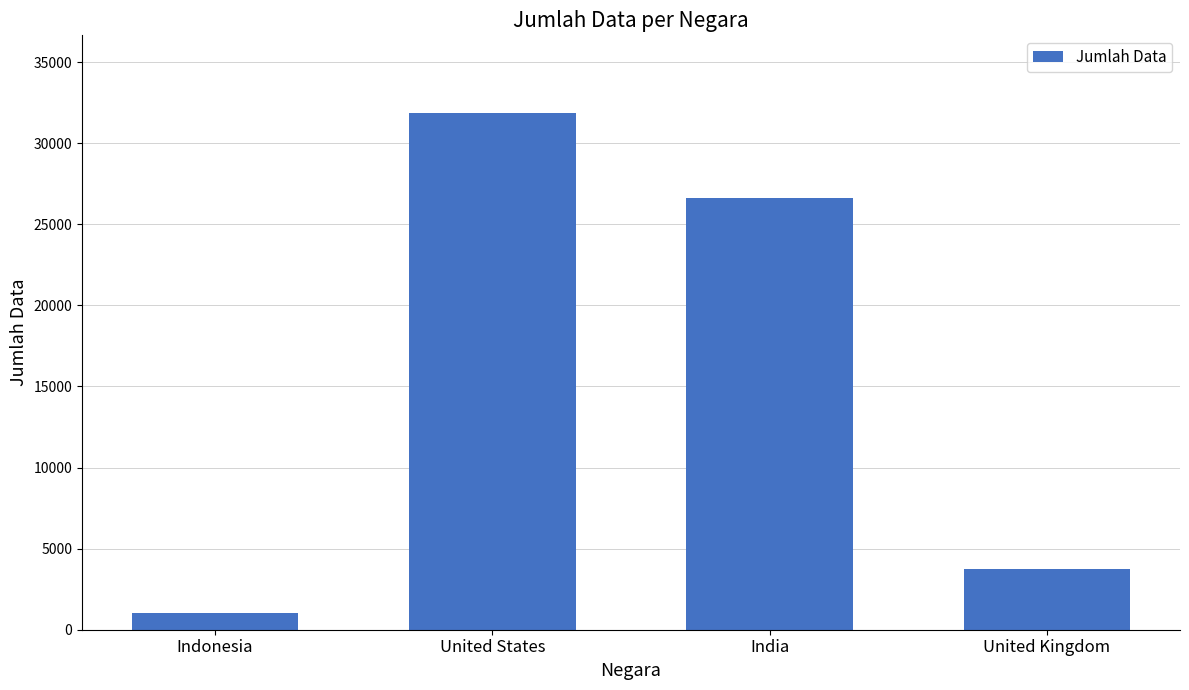

What is the label of the 1st bar from the right?

United Kingdom